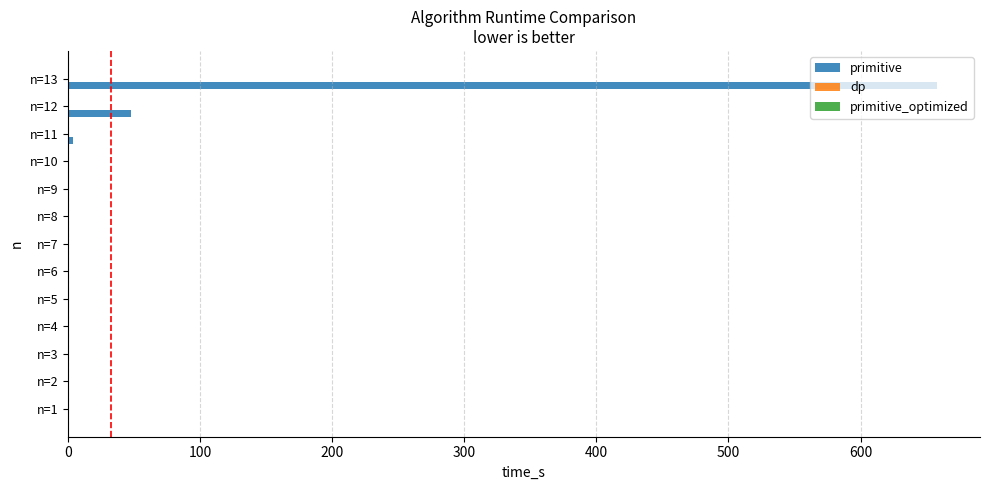

At which label is primitive closest to 328?

n=12